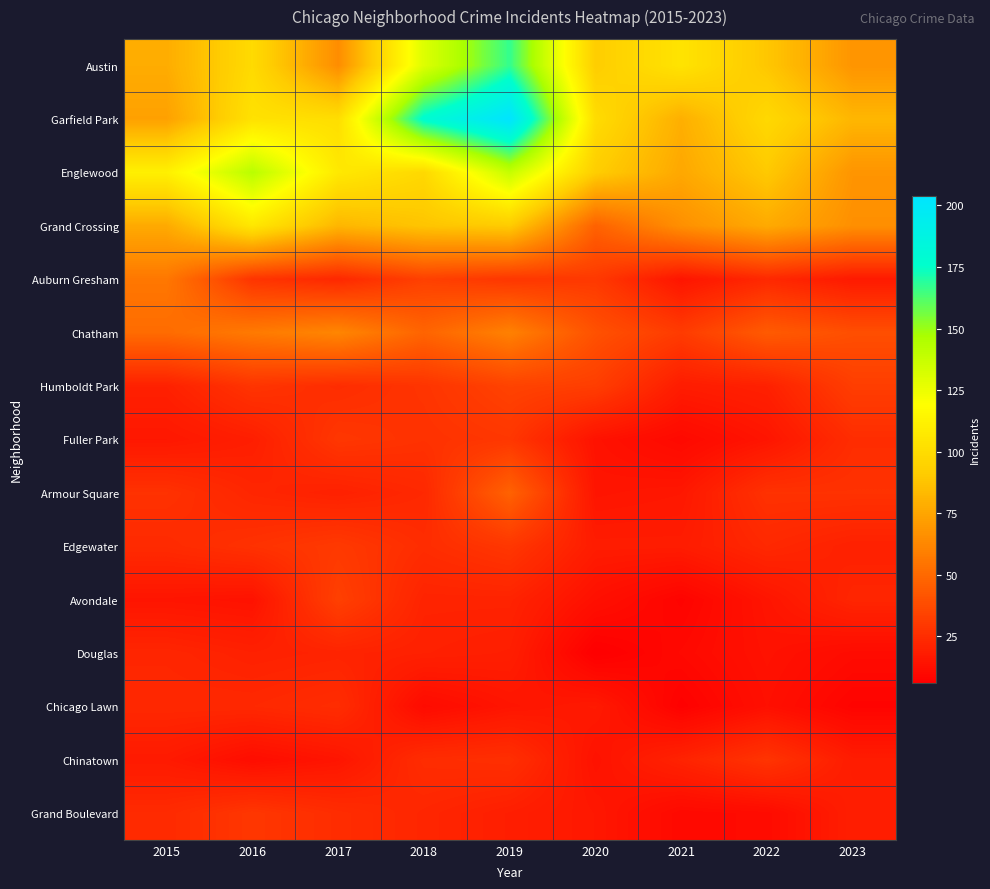

Reading left to right, what are all the values shown in this chart?

Austin: 2015=78	2016=99	2017=65	2018=130	2019=167	2020=92	2021=104	2022=89	2023=68
Garfield Park: 2015=73	2016=103	2017=101	2018=178	2019=204	2020=100	2021=79	2022=98	2023=82
Englewood: 2015=111	2016=142	2017=107	2018=98	2019=138	2020=92	2021=76	2022=90	2023=68
Grand Crossing: 2015=77	2016=106	2017=82	2018=88	2019=91	2020=47	2021=66	2022=77	2023=66
Auburn Gresham: 2015=56	2016=28	2017=23	2018=33	2019=29	2020=30	2021=15	2022=23	2023=17
Chatham: 2015=51	2016=57	2017=62	2018=48	2019=60	2020=40	2021=31	2022=44	2023=39
Humboldt Park: 2015=20	2016=28	2017=25	2018=28	2019=34	2020=32	2021=18	2022=20	2023=32
Fuller Park: 2015=16	2016=19	2017=29	2018=27	2019=29	2020=14	2021=10	2022=15	2023=25
Armour Square: 2015=27	2016=22	2017=20	2018=23	2019=47	2020=15	2021=16	2022=27	2023=27
Edgewater: 2015=24	2016=27	2017=30	2018=25	2019=29	2020=18	2021=18	2022=23	2023=20
Avondale: 2015=15	2016=14	2017=33	2018=21	2019=21	2020=13	2021=8	2022=15	2023=22
Douglas: 2015=22	2016=20	2017=21	2018=20	2019=19	2020=6	2021=10	2022=14	2023=11
Chicago Lawn: 2015=23	2016=23	2017=25	2018=11	2019=15	2020=17	2021=7	2022=13	2023=8
Chinatown: 2015=17	2016=12	2017=15	2018=25	2019=26	2020=14	2021=21	2022=28	2023=18
Grand Boulevard: 2015=24	2016=29	2017=25	2018=22	2019=19	2020=16	2021=10	2022=11	2023=19